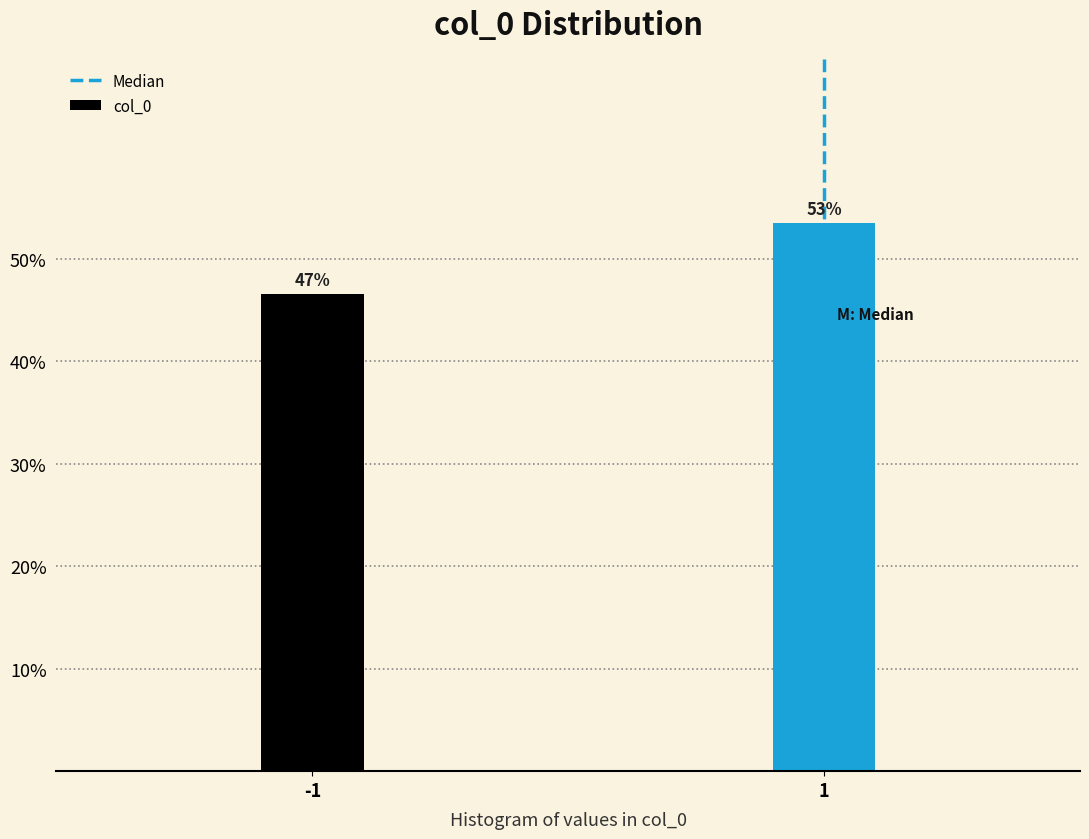

How many bars are there in total?

2